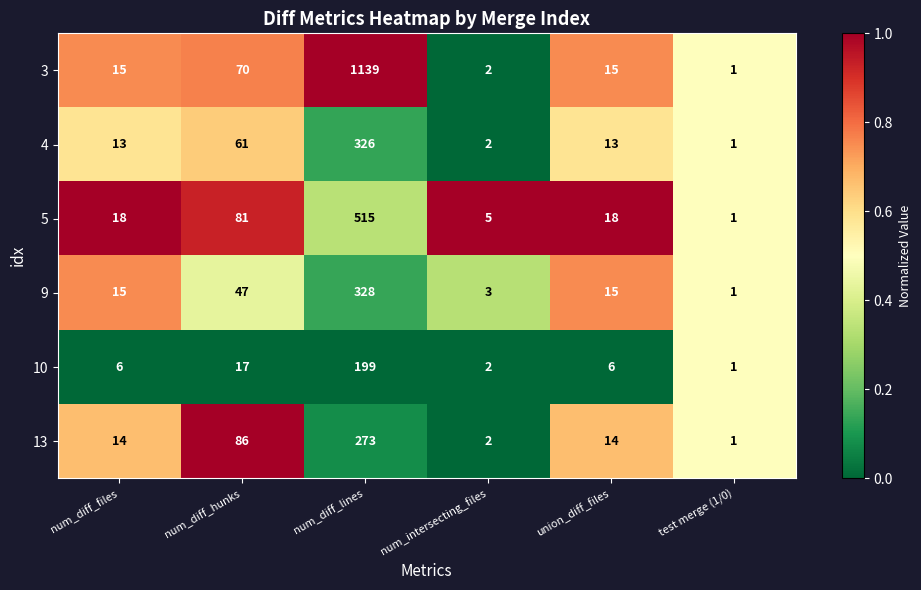

What is the sum of the 10 values at union_diff_files and num_diff_lines?

205